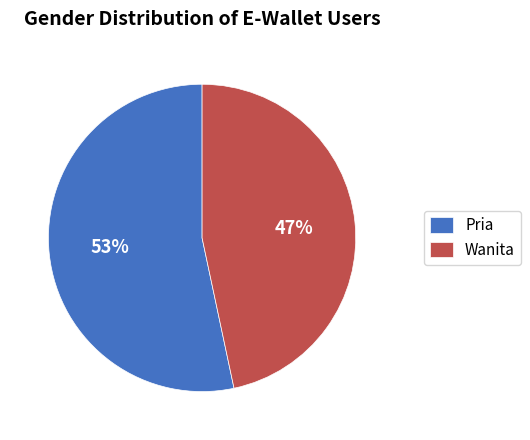

What is the ratio of the value at Pria to the value at Wanita?

1.1